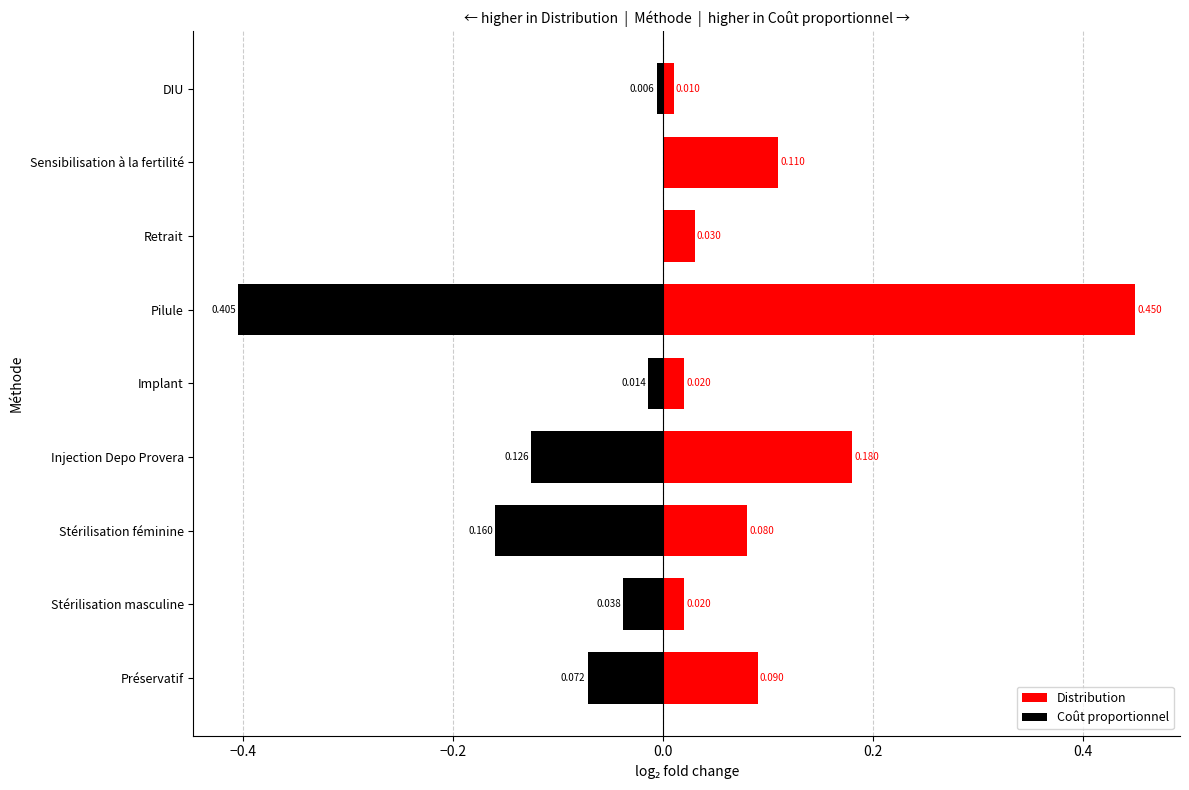

The Distribution series shows 0.0 at Retrait. True or false?

False